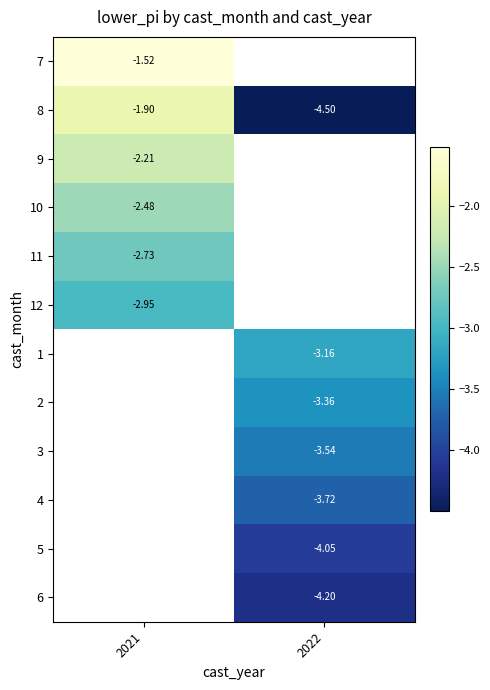

What is the highest value of the 8 series?

-1.9